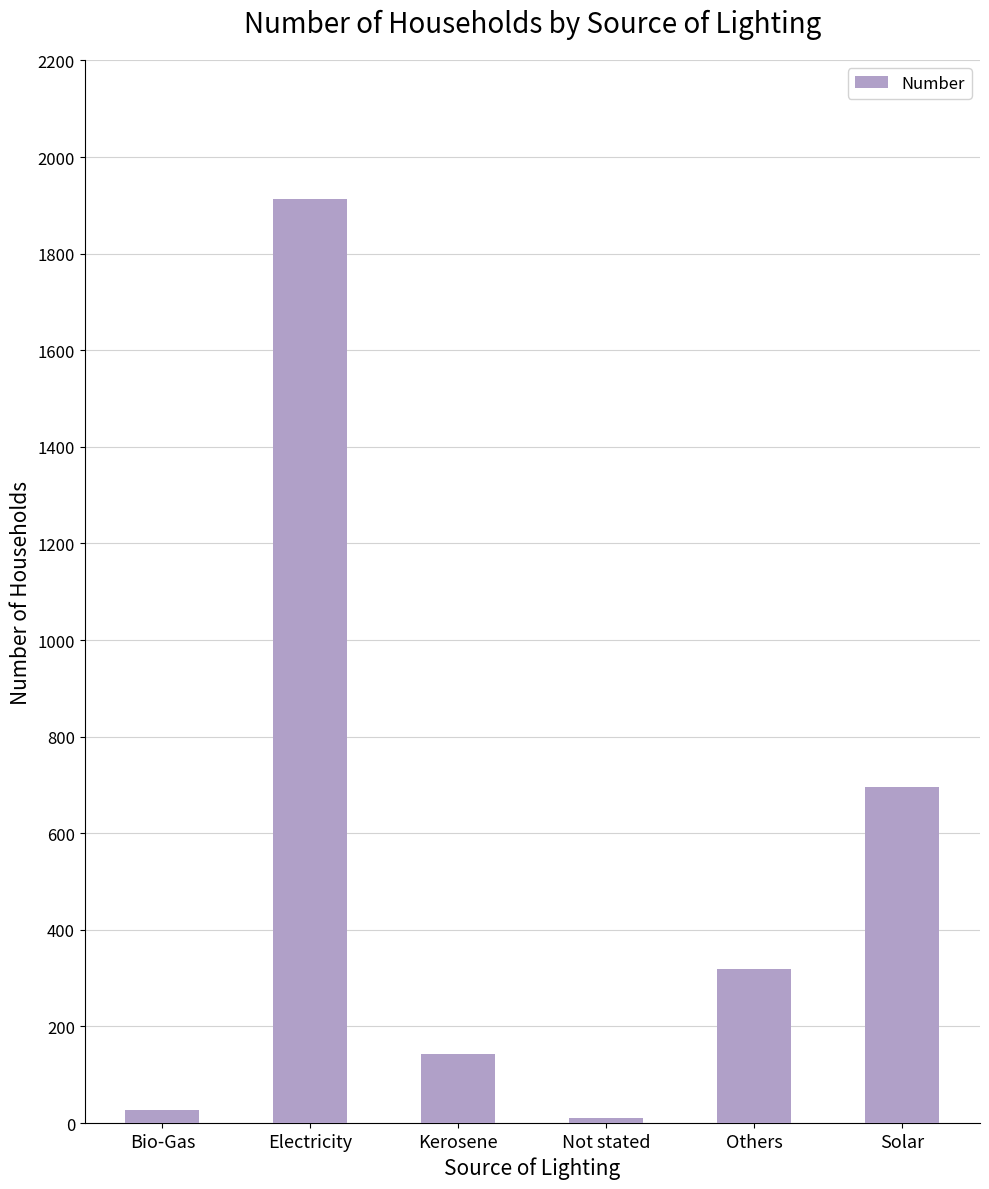

Count the number of categories in the chart.

6